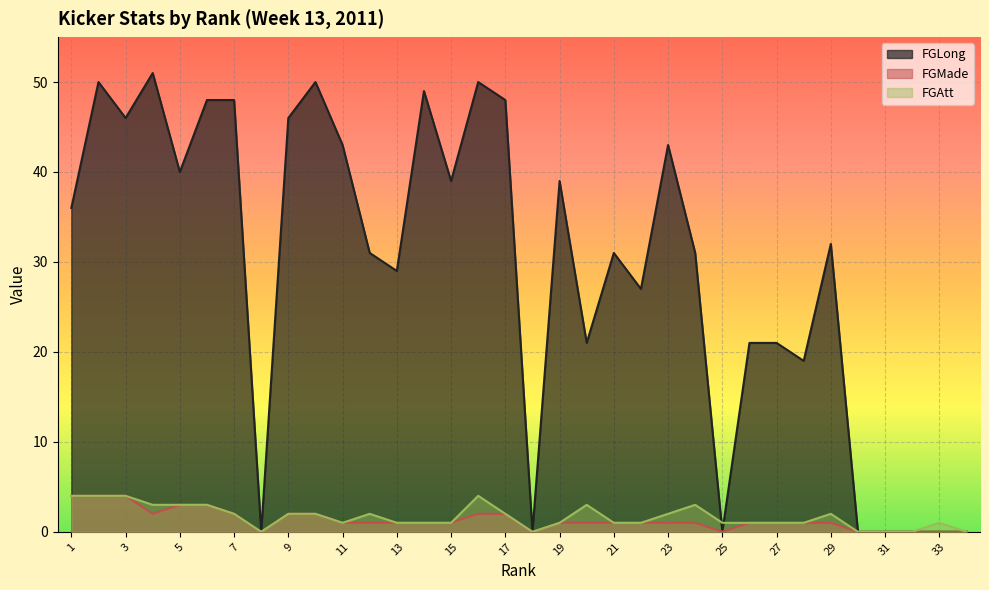

Does the chart display data point markers on the line(s)?

No